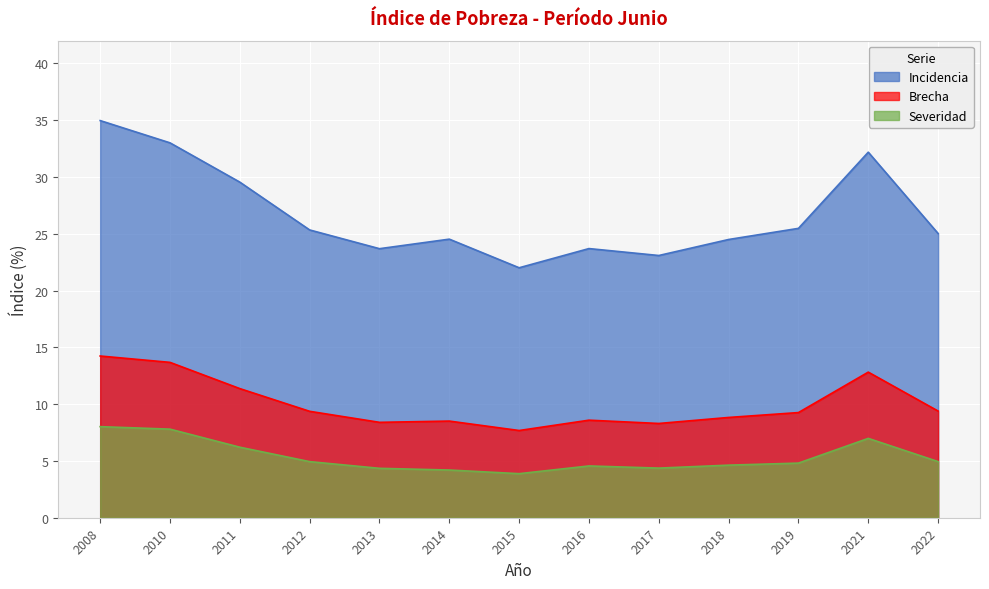

What is the minimum value shown in the chart?

3.9